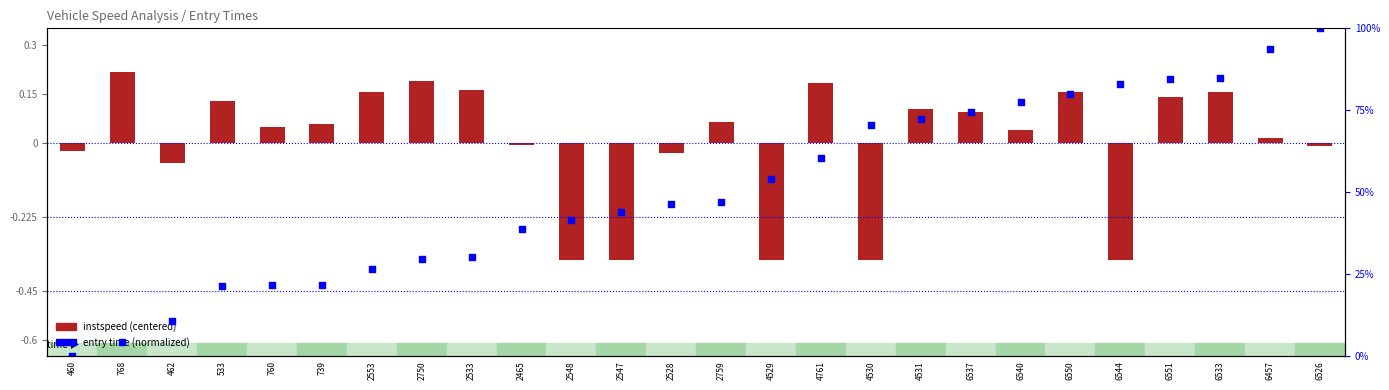

Which series contains the lowest Y value?

instspeed (centered)